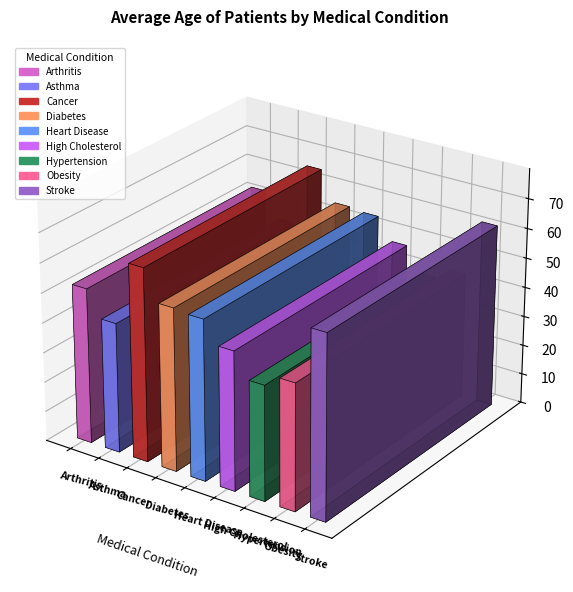

Does the chart contain stacked bars?

No